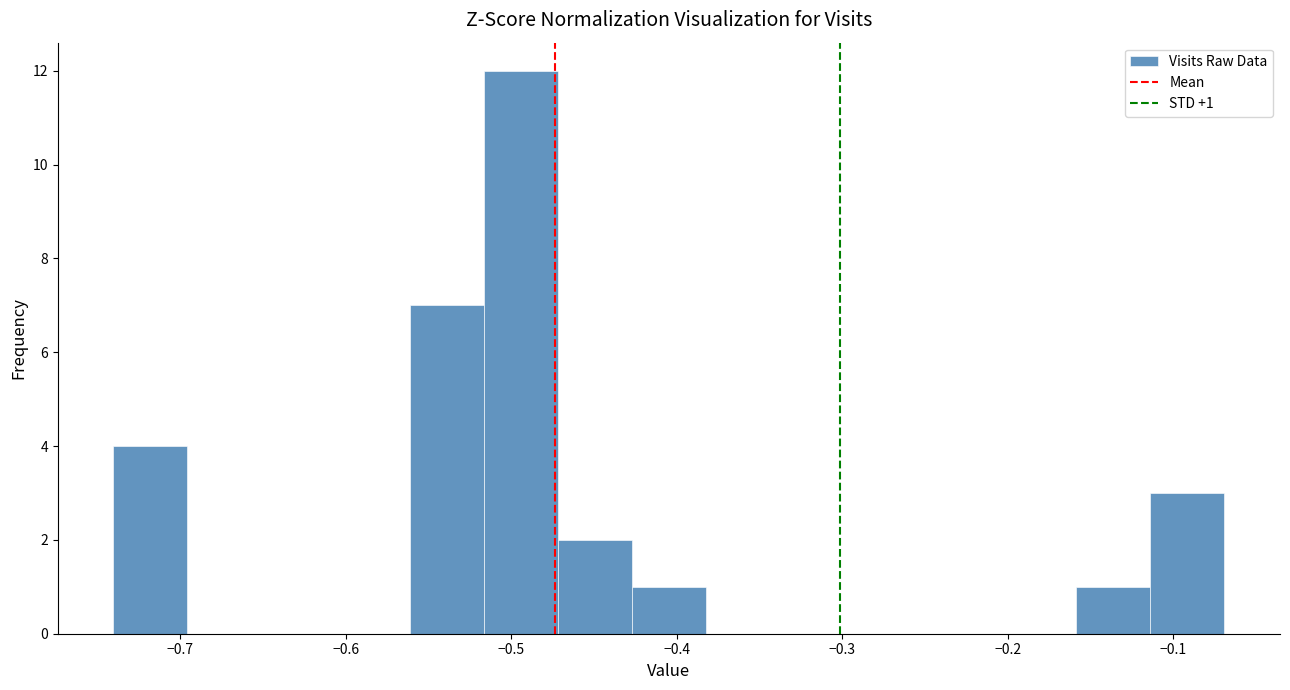

Over which range of the x-axis is the bar tallest?

-0.52 to -0.47